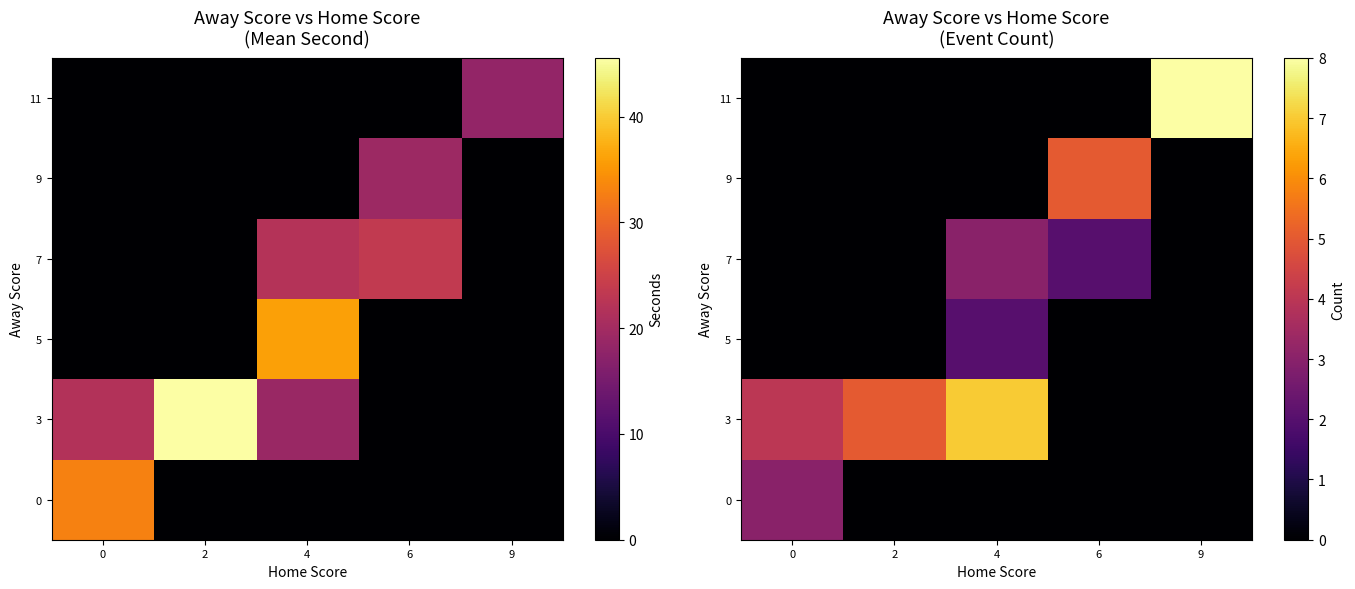

How many series are shown in this chart?

6